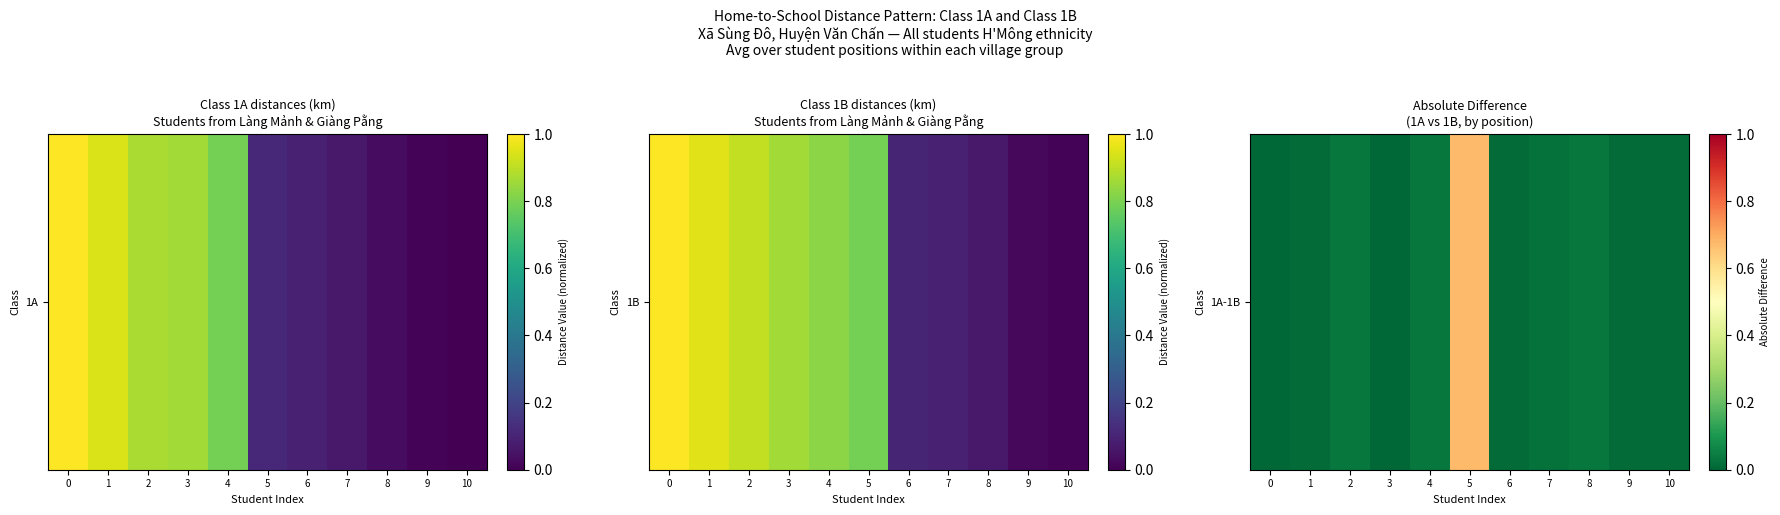

What is the sum of all values?

0.8